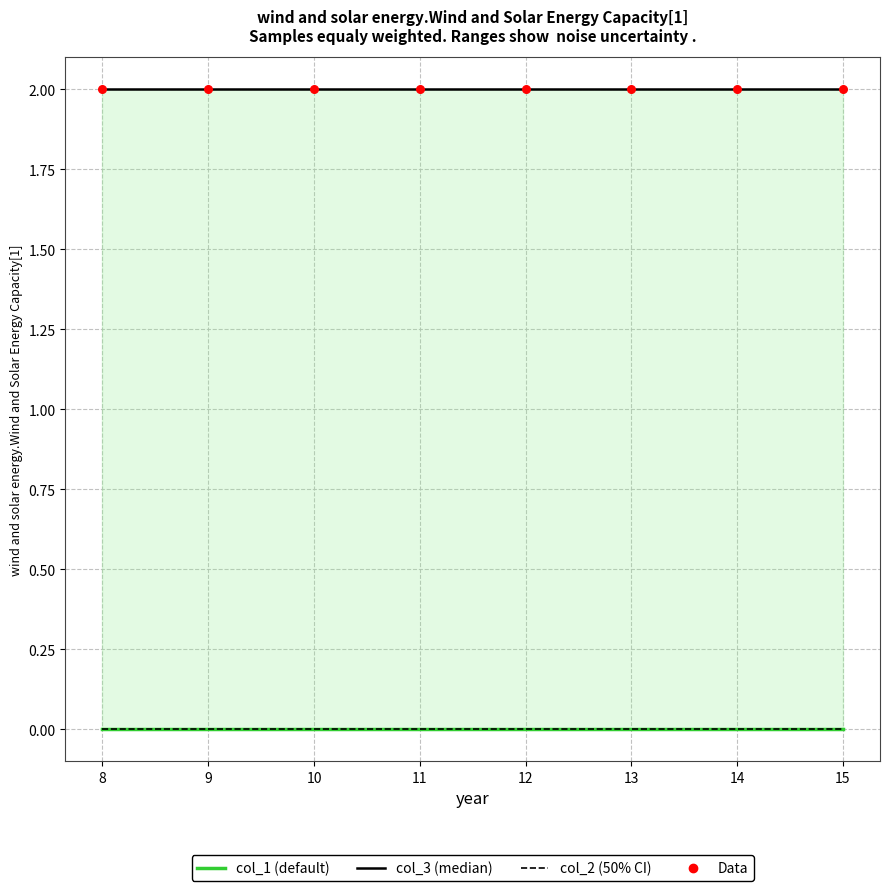

Which series reaches the minimum Y coordinate?

col_1